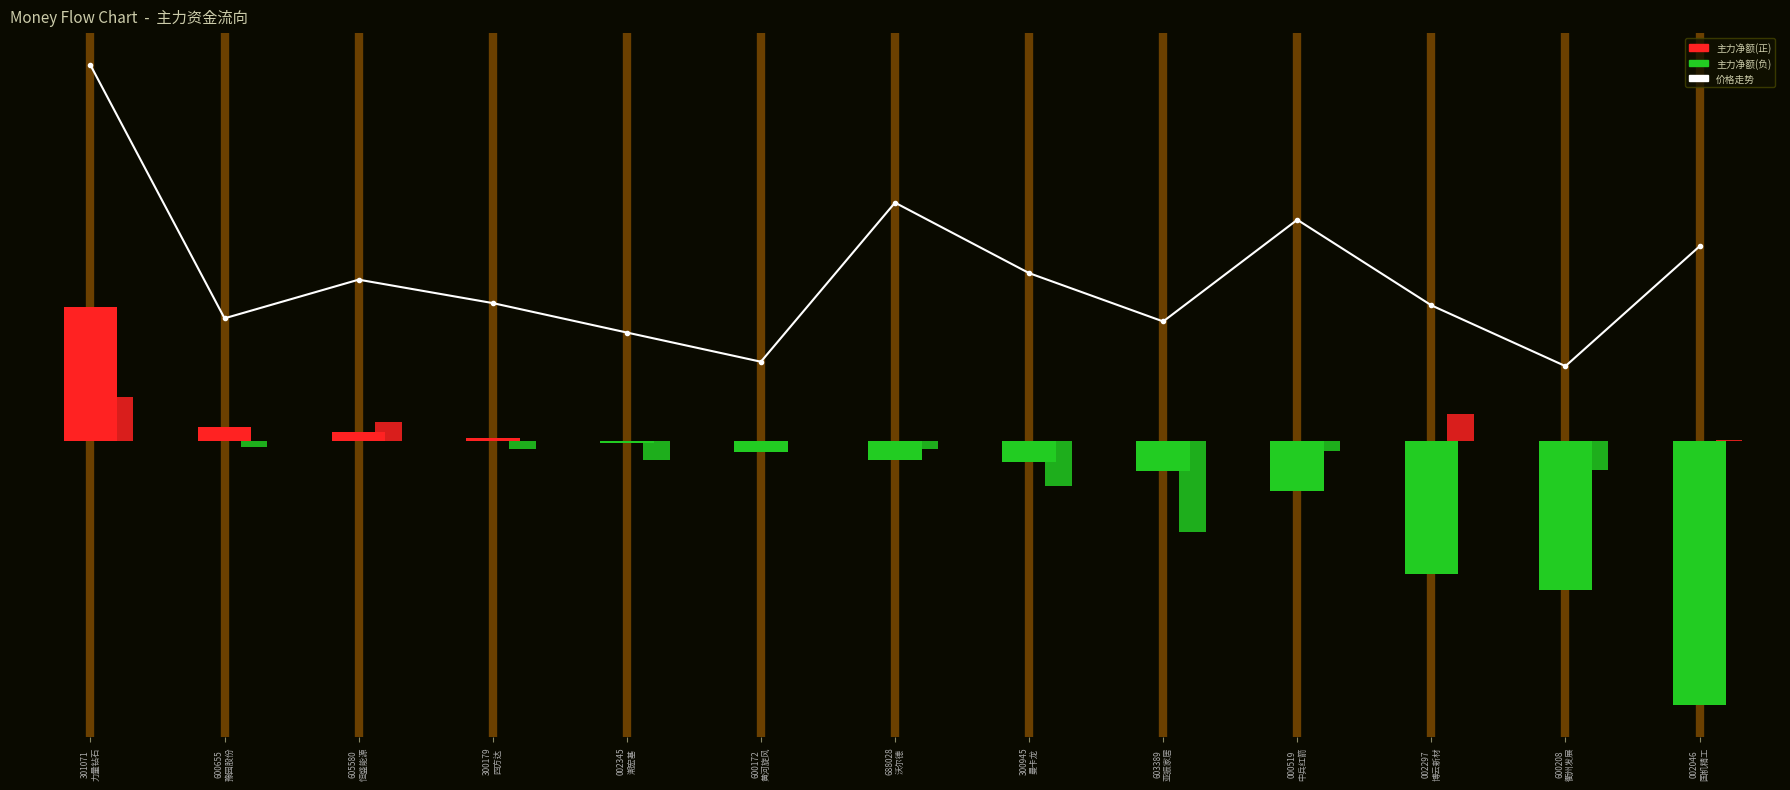

Which has a higher value, 000519
中兵红箭 or 603389
亚振家居?

000519
中兵红箭